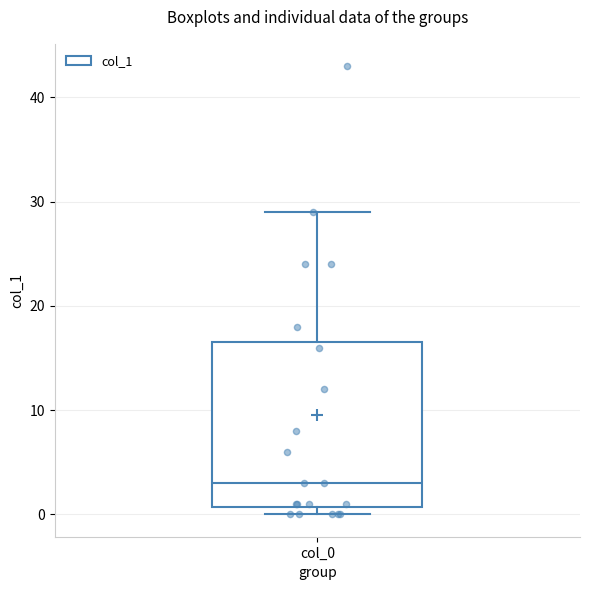

Where does the upper whisker of the box for col_0 end on the y-axis? The values are not printed on the chart, so give them approximately, as read against the axis.

29